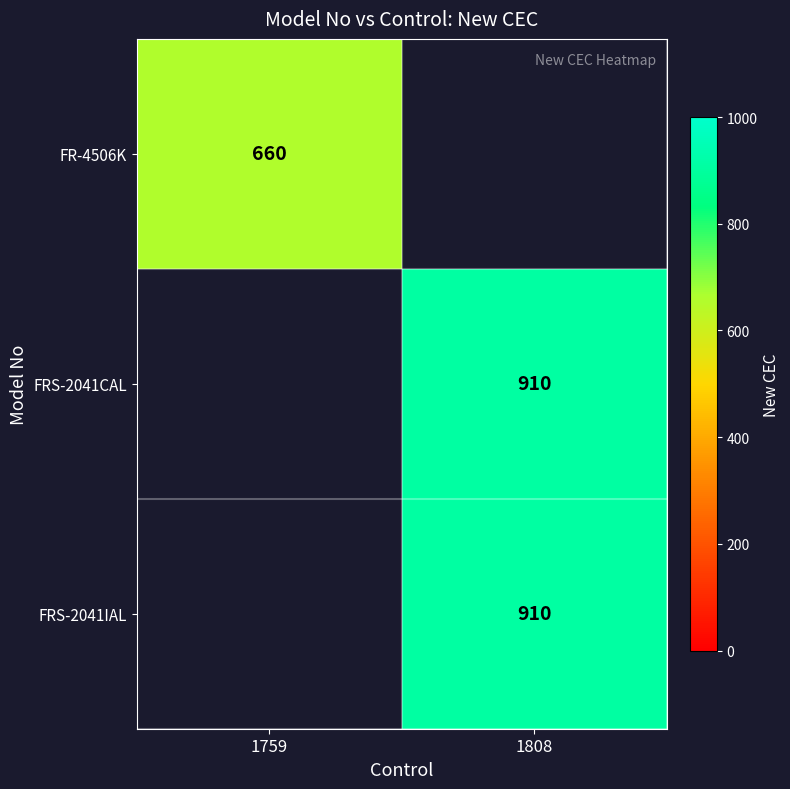

The value of FRS-2041IAL at 1808 is 910. True or false?

True